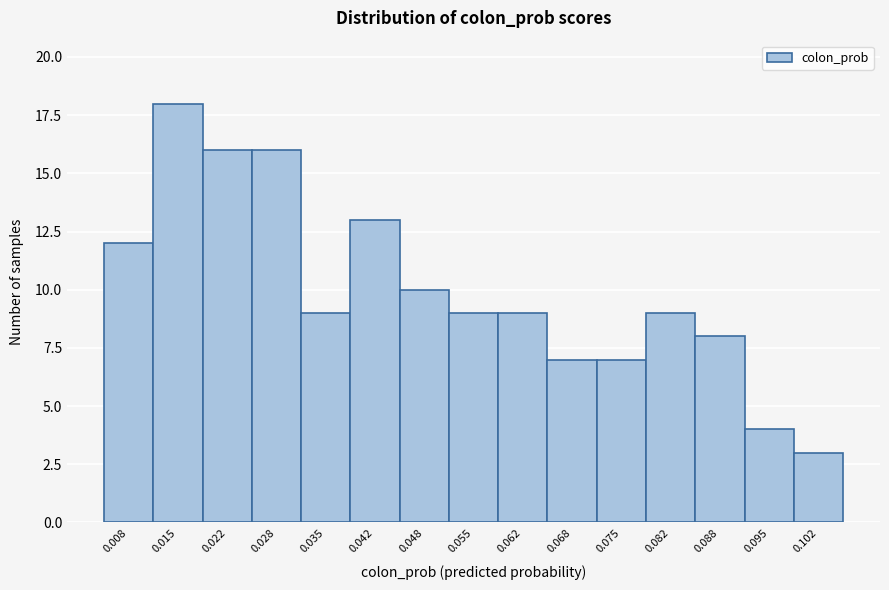

Reading left to right, list all the values displayed in this chart.

12	18	16	16	9	13	10	9	9	7	7	9	8	4	3